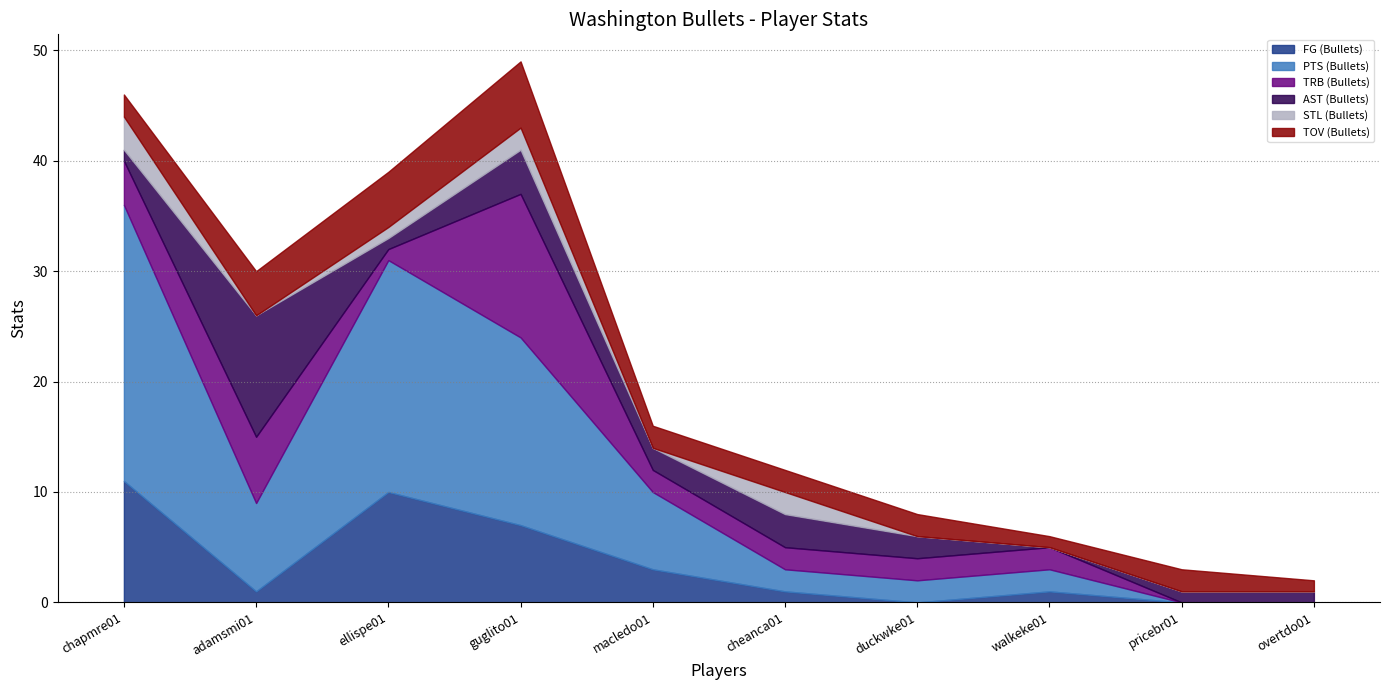

How many interior local valleys does the PTS (Bullets) series have?

1